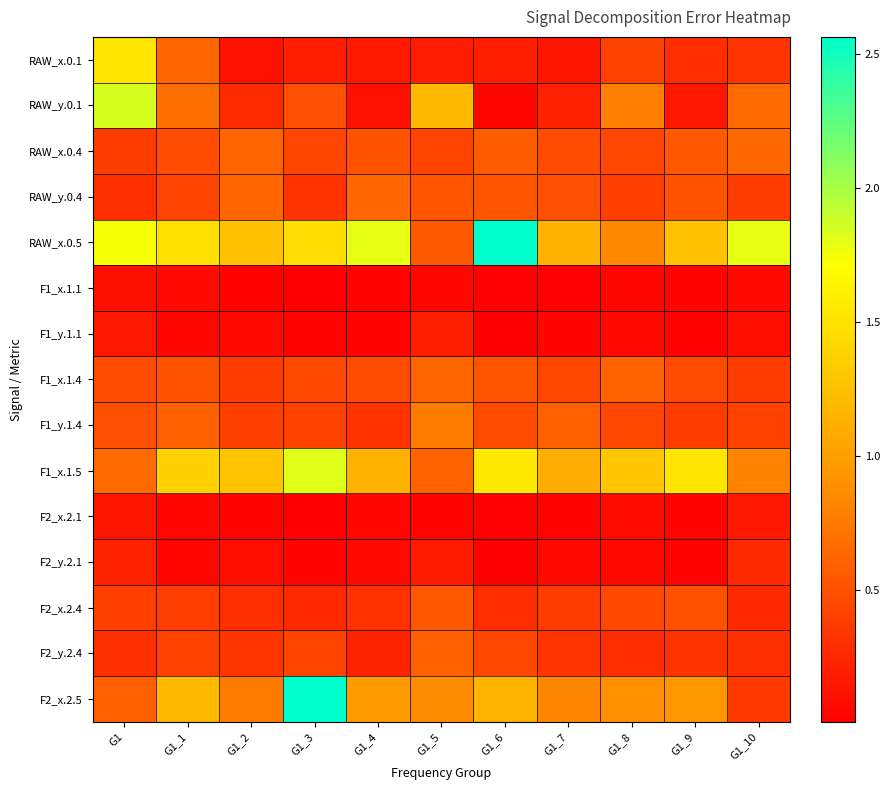

What is the difference between the highest and lowest values at G1_8?

1.2